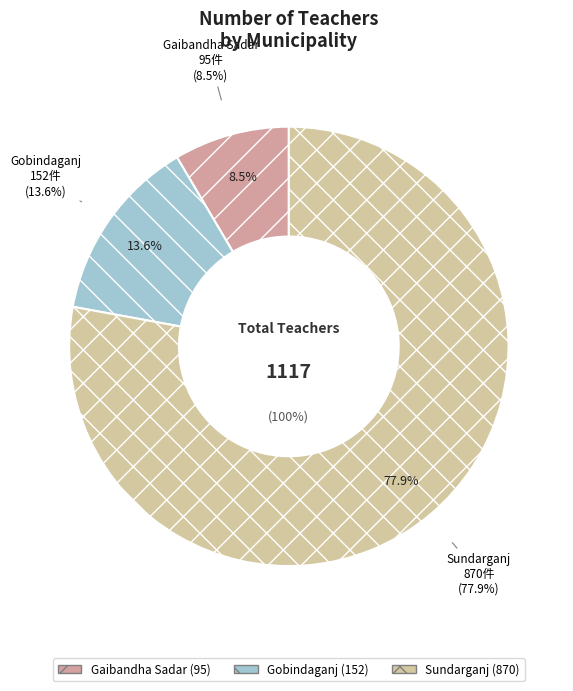

Does Sundarganj represent more than half of the total?

Yes